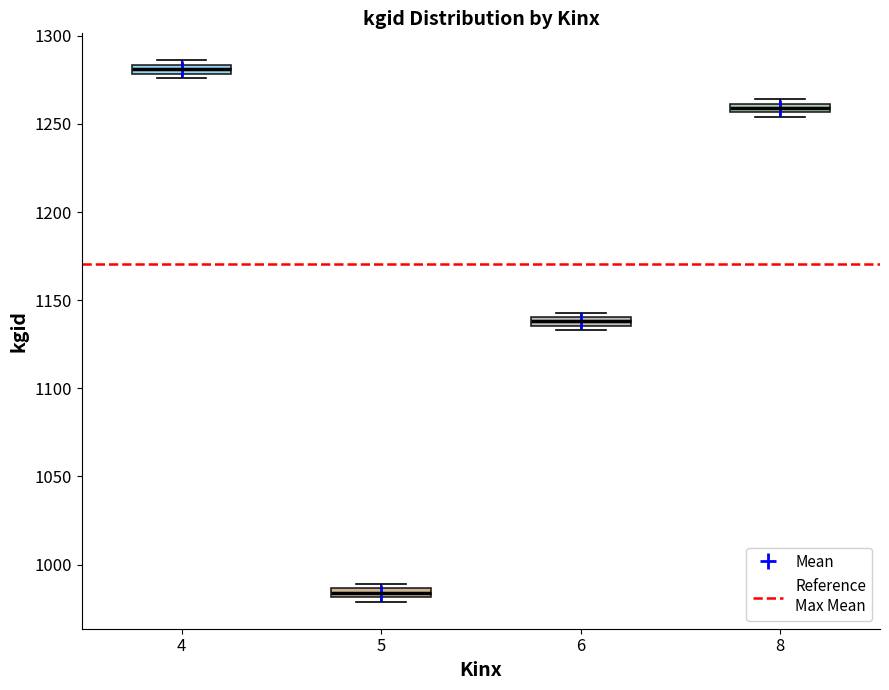

Where is the lower edge of the box at x = 8 on the y-axis? The values are not printed on the chart, so give them approximately, as read against the axis.

1255